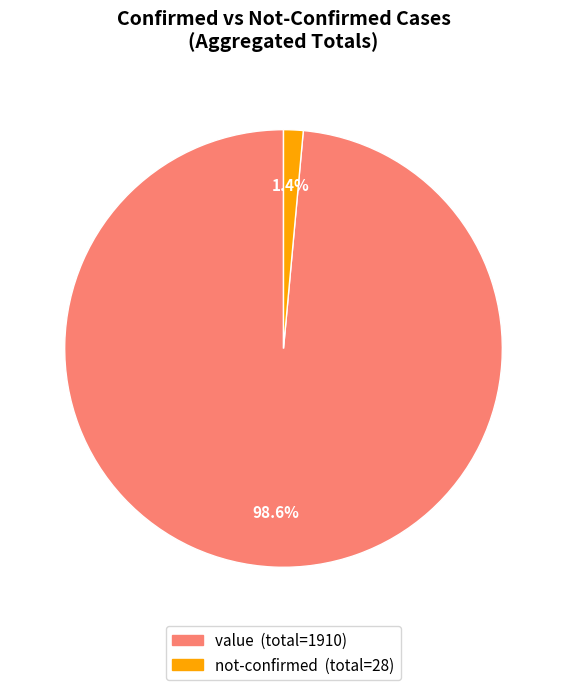

Combined, do value and not-confirmed account for over 50%?

Yes